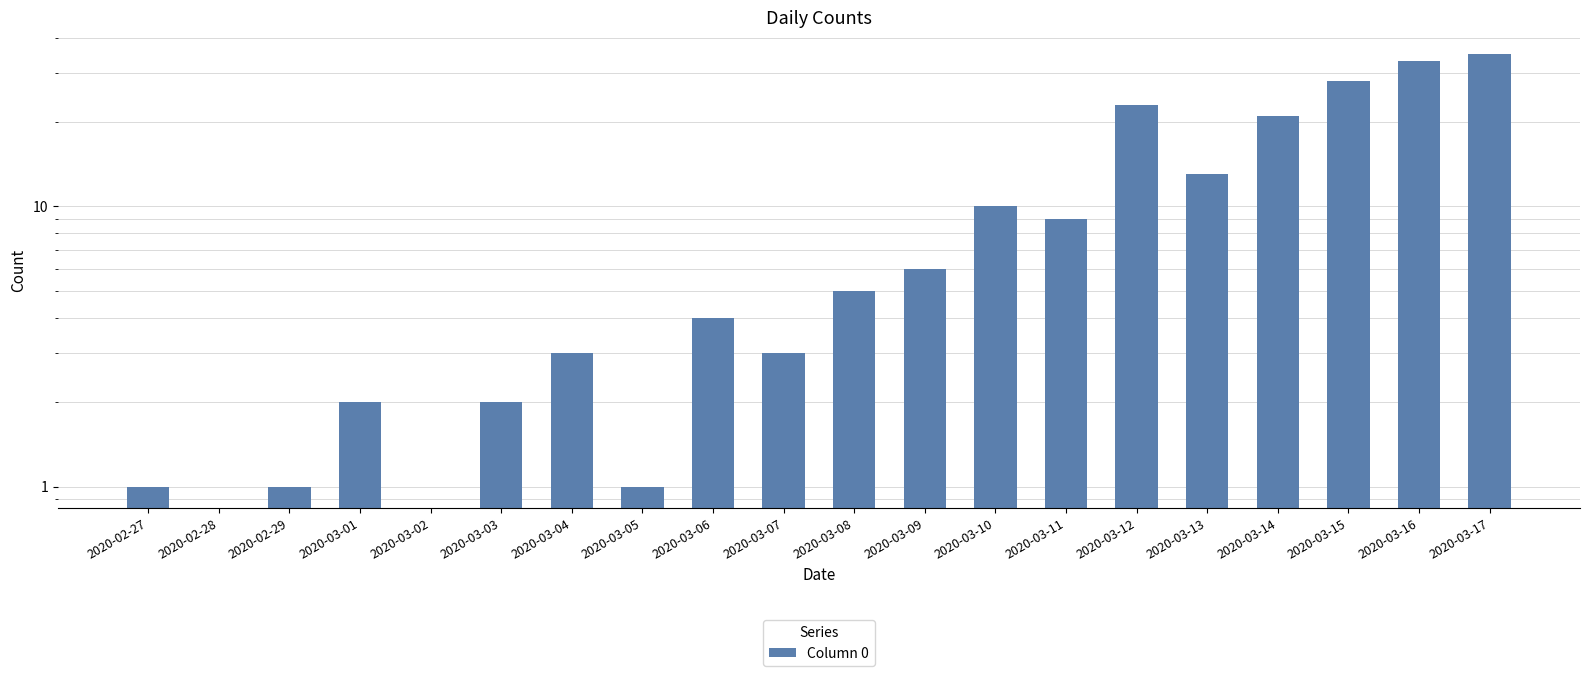

Reading left to right, list all the values displayed in this chart.

1	0	1	2	0	2	3	1	4	3	5	6	10	9	23	13	21	28	33	35